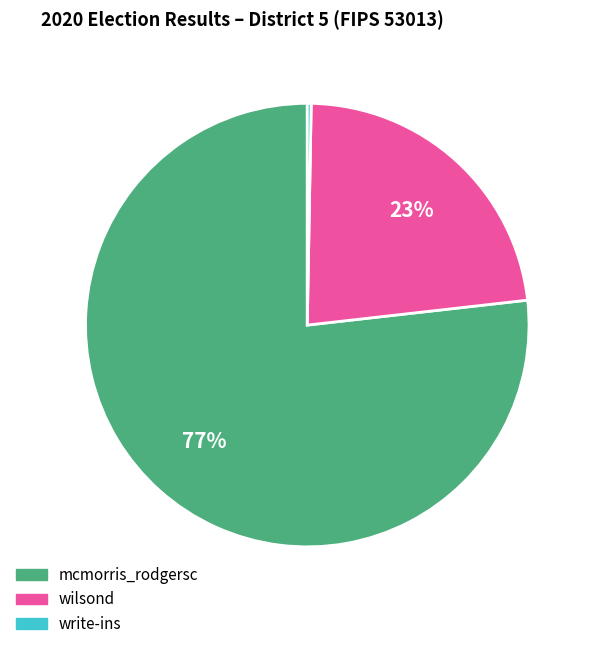

Is there any slice that represents more than half of the pie?

Yes